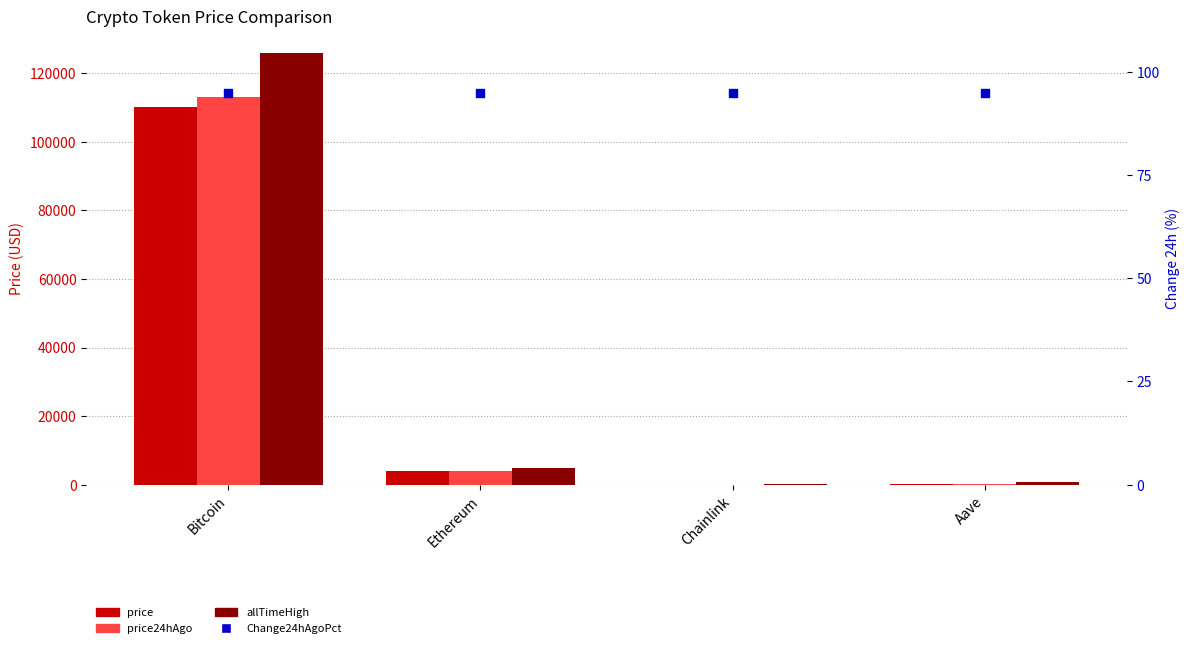

Which series has the largest total across all categories?

allTimeHigh